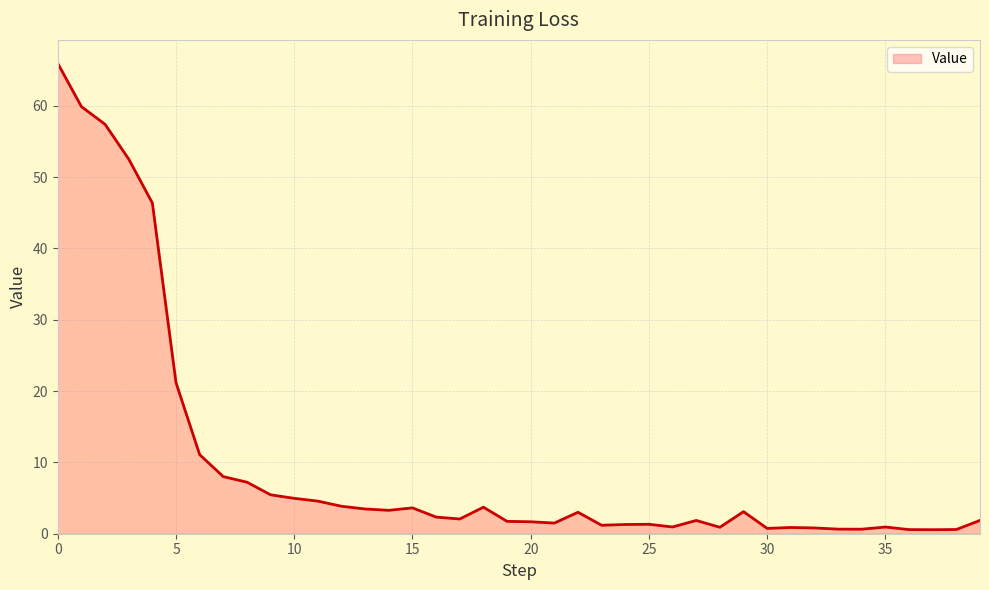

Does the chart display data point markers on the line(s)?

No